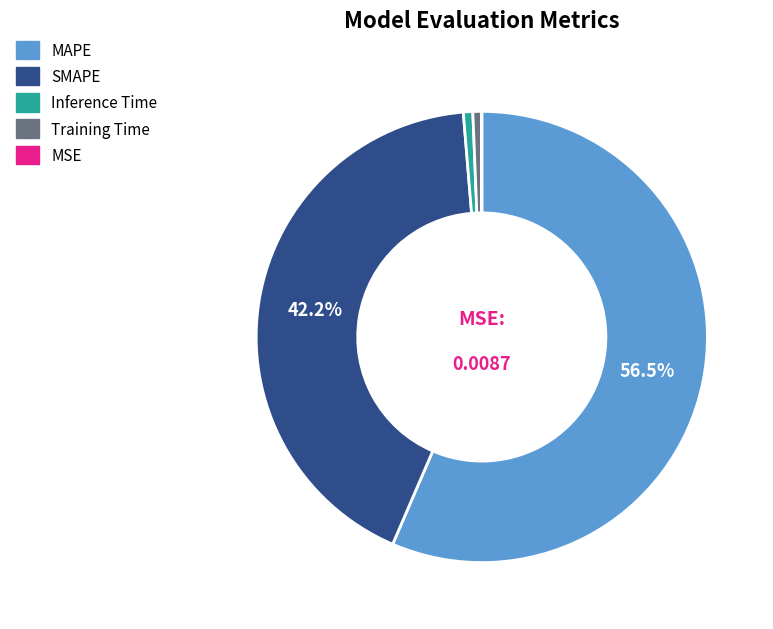

Does SMAPE account for over 50% of the chart?

No